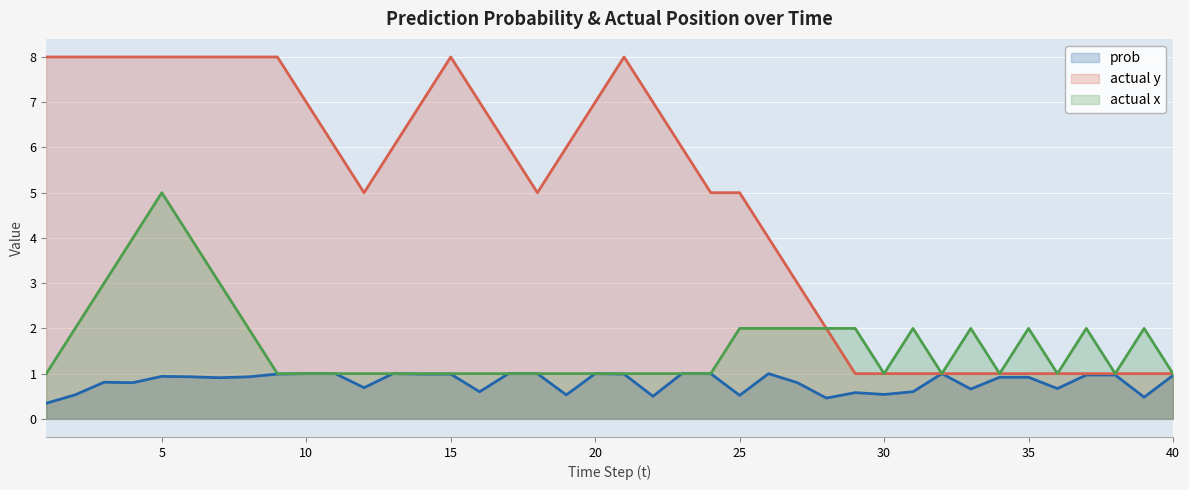

At which category is the sum across all series the highest?

5